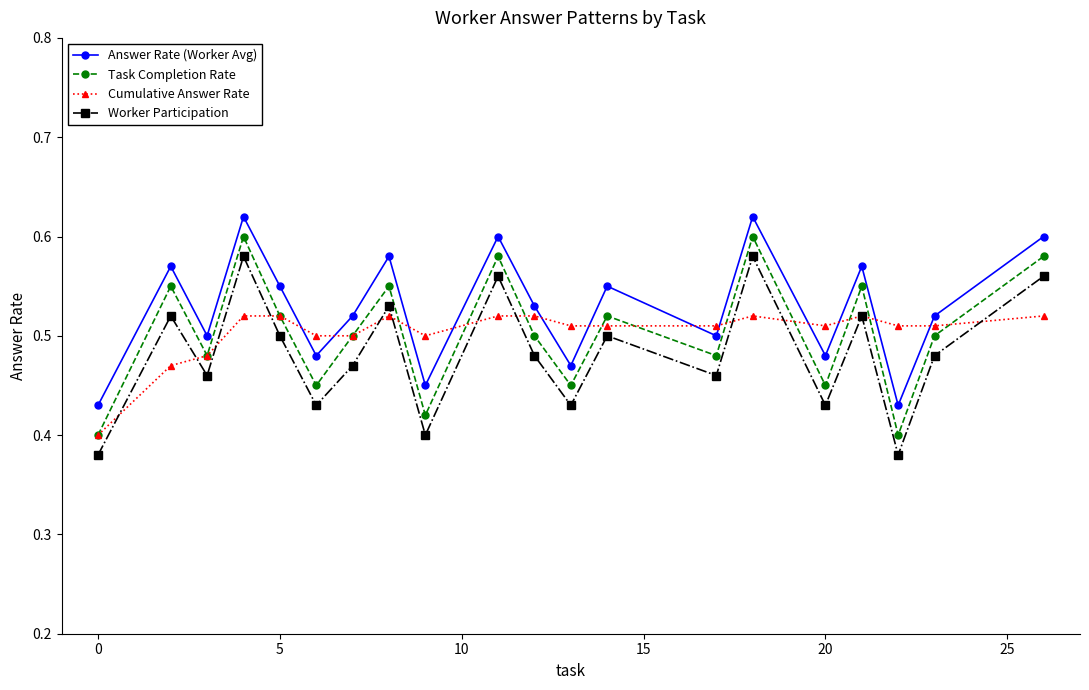

How many lines are shown in the chart?

4